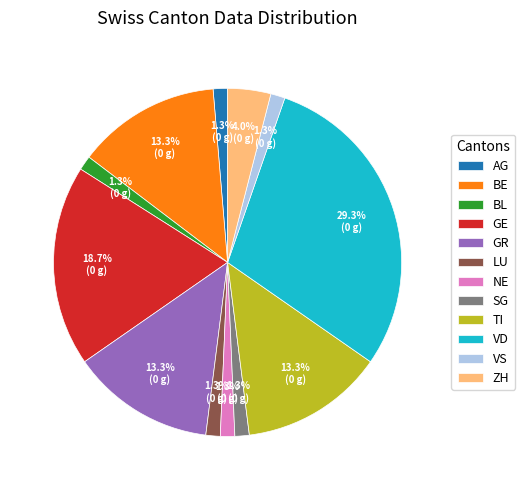

Between ZH and SG, which is larger?

ZH